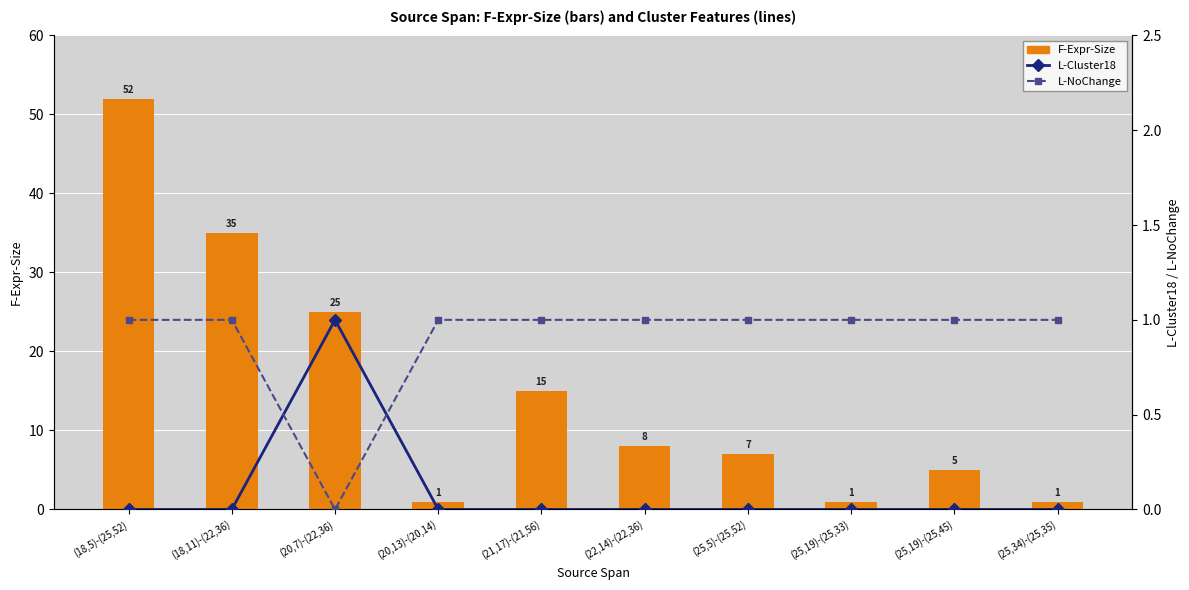

What are all the series names shown in the legend?

F-Expr-Size, L-Cluster18, L-NoChange